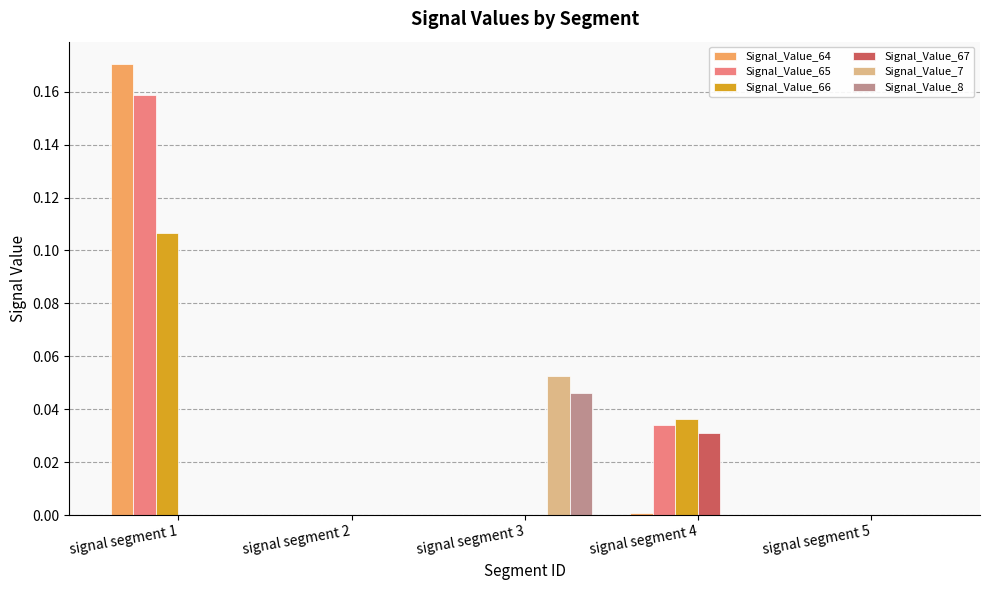

Is it true that Signal_Value_66 equals 0.0 at signal segment 1?

False